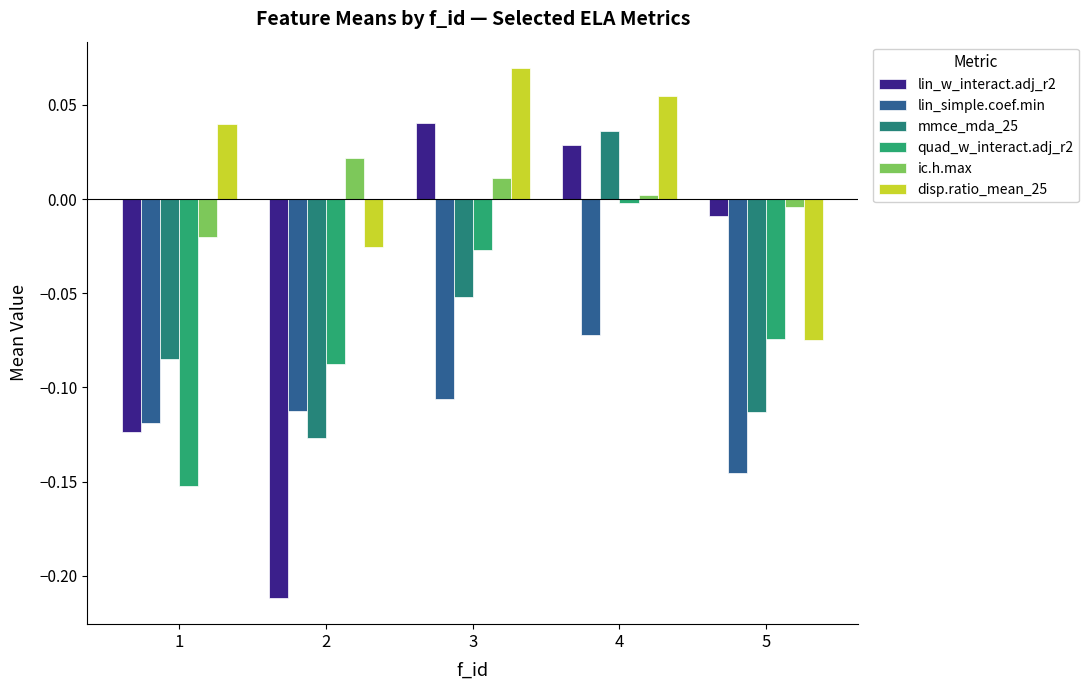

Reading right to left, extract all data points from this chart.

lin_w_interact.adj_r2: -0.0	0.0	0.0	-0.2	-0.1
lin_simple.coef.min: -0.1	-0.1	-0.1	-0.1	-0.1
mmce_mda_25: -0.1	0.0	-0.1	-0.1	-0.1
quad_w_interact.adj_r2: -0.1	-0.0	-0.0	-0.1	-0.2
ic.h.max: -0.0	0.0	0.0	0.0	-0.0
disp.ratio_mean_25: -0.1	0.1	0.1	-0.0	0.0